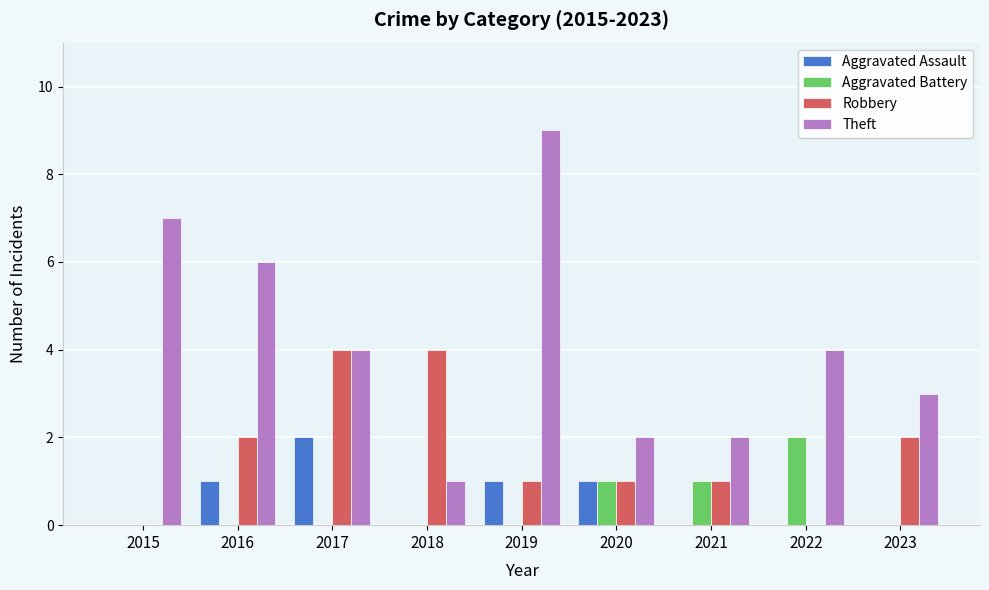

Reading left to right, transcribe all the data shown in this chart.

Aggravated Assault: 2015=0	2016=1	2017=2	2018=0	2019=1	2020=1	2021=0	2022=0	2023=0
Aggravated Battery: 2015=0	2016=0	2017=0	2018=0	2019=0	2020=1	2021=1	2022=2	2023=0
Robbery: 2015=0	2016=2	2017=4	2018=4	2019=1	2020=1	2021=1	2022=0	2023=2
Theft: 2015=7	2016=6	2017=4	2018=1	2019=9	2020=2	2021=2	2022=4	2023=3